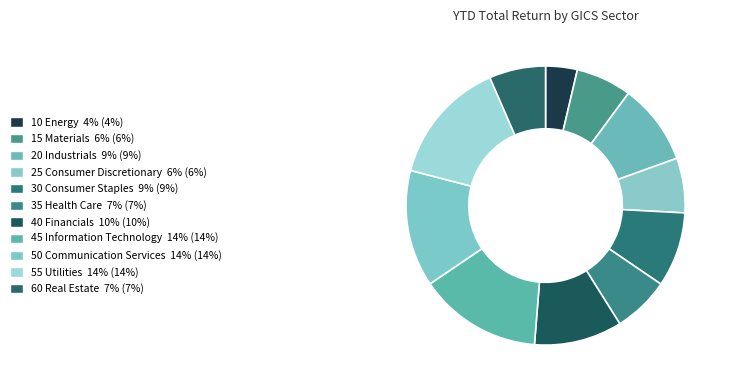

The 45 Information Technology slice represents 14% of the pie. True or false?

True